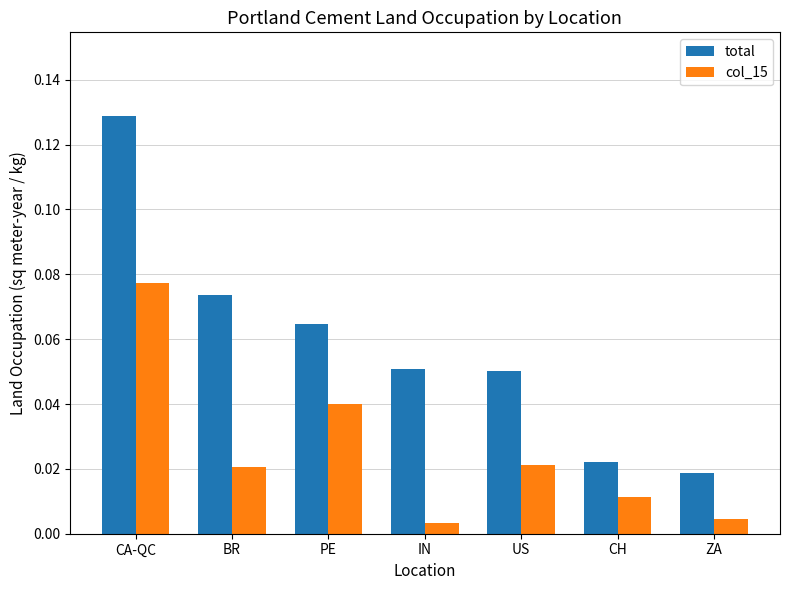

At which label is total closest to 0?

ZA